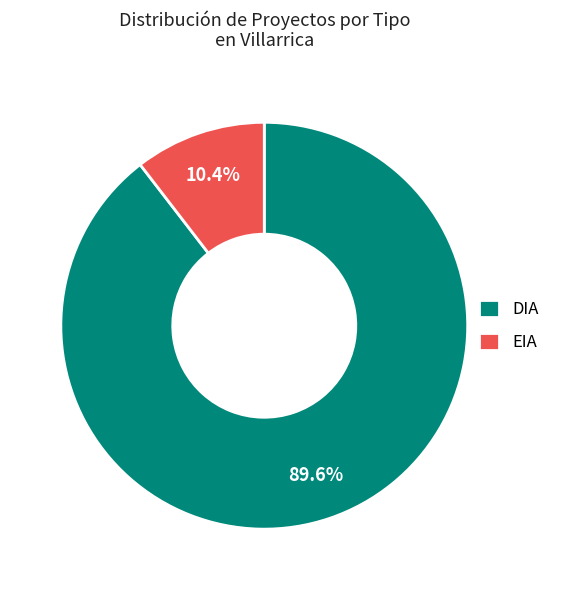

How many segments does this pie chart have?

2